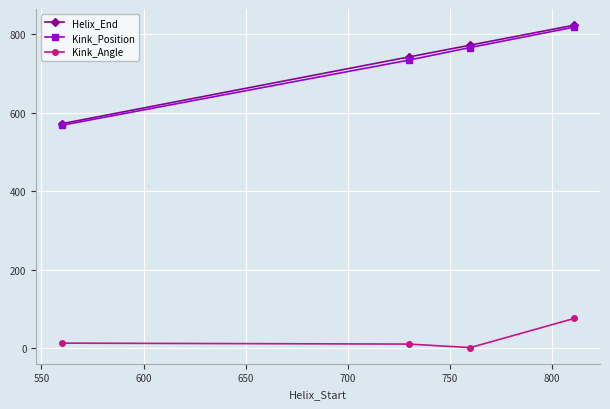

What is the value of the Kink_Position point at the 4th from the left?

818.0